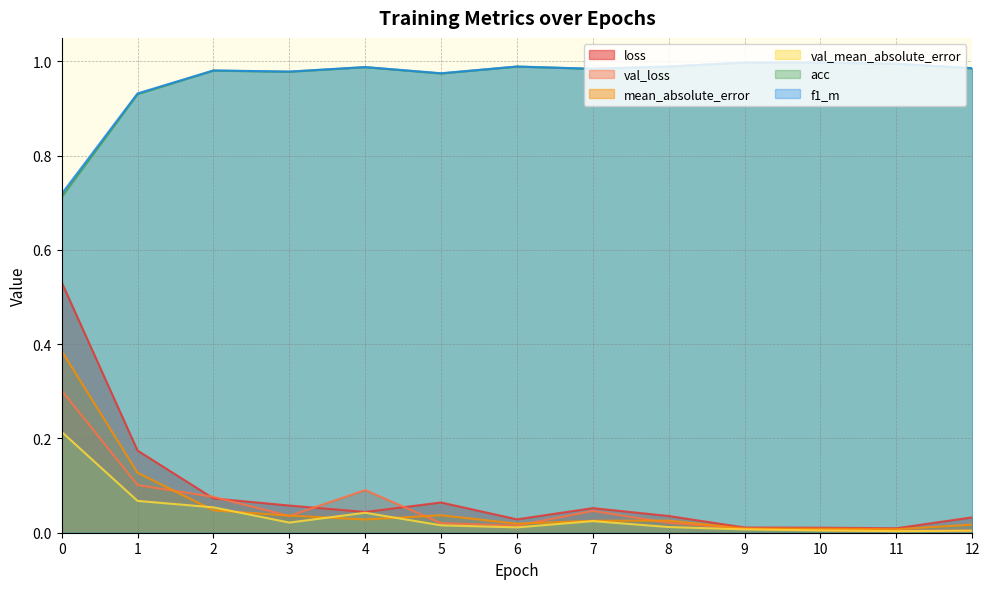

Which series has the widest spread of values?

loss